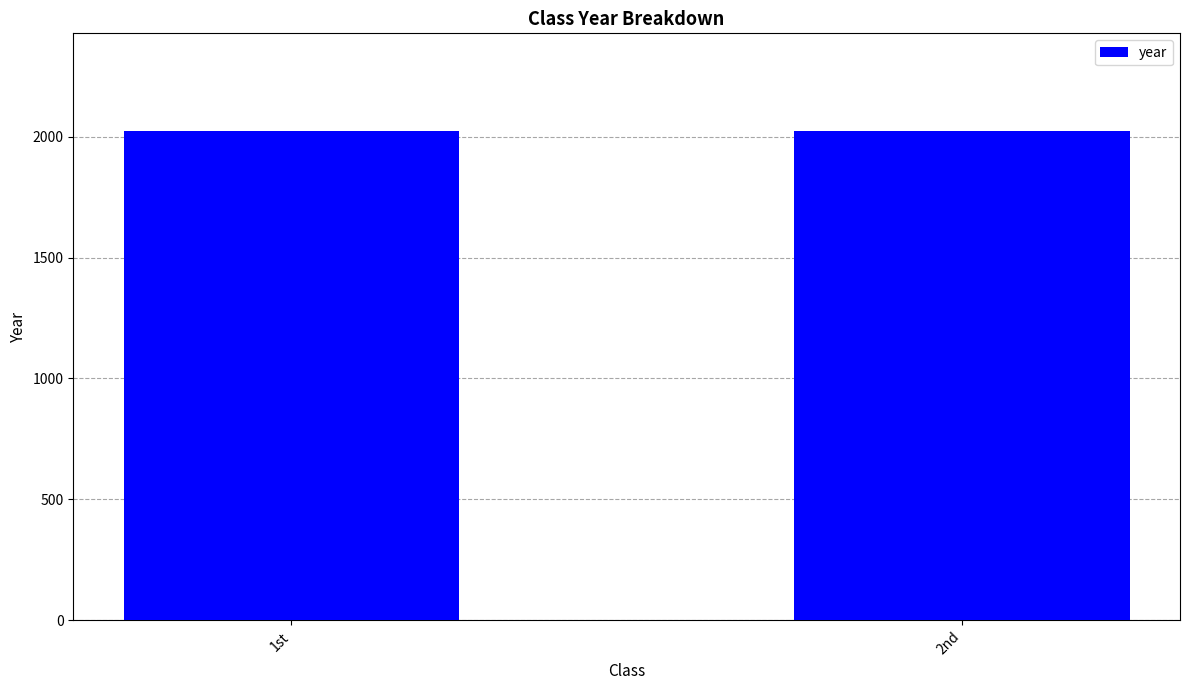

What is the value of the 1st bar from the left?

2022